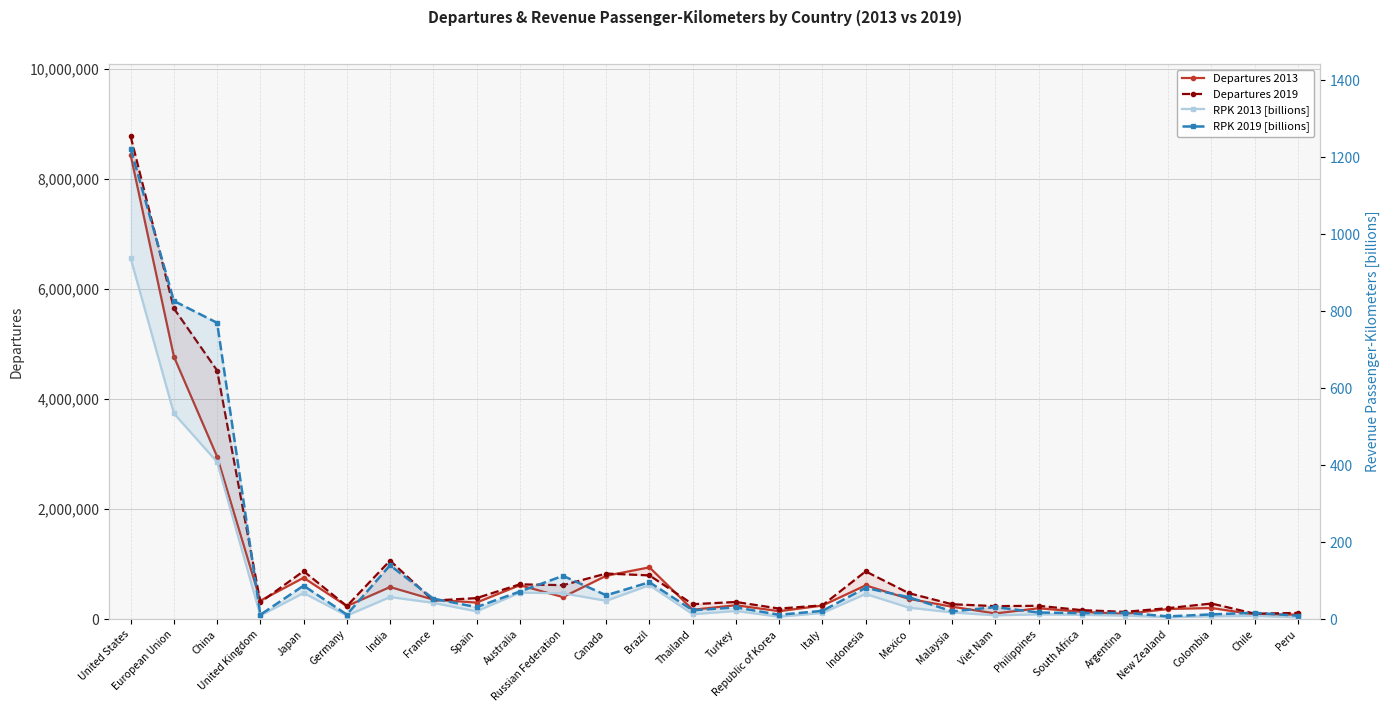

Does the chart have visible grid lines?

Yes